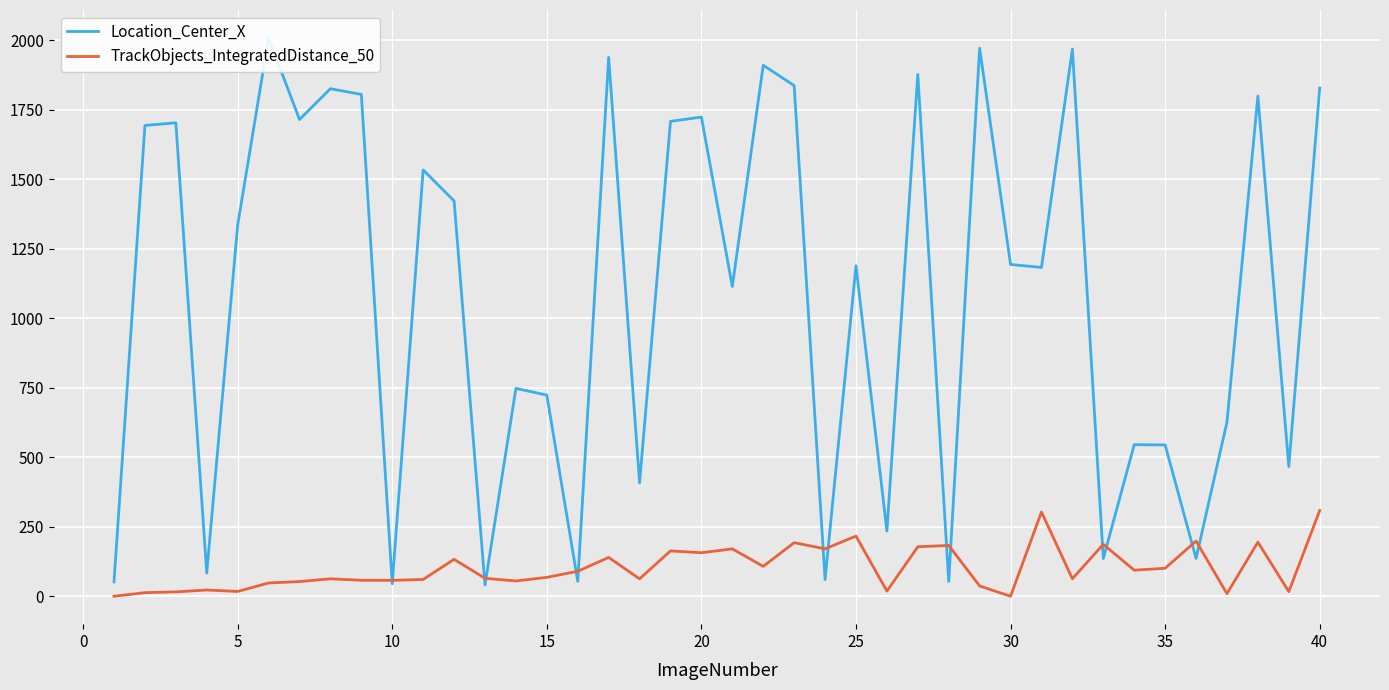

How many interior local peaks does the TrackObjects_IntegratedDistance_50 series have?

13